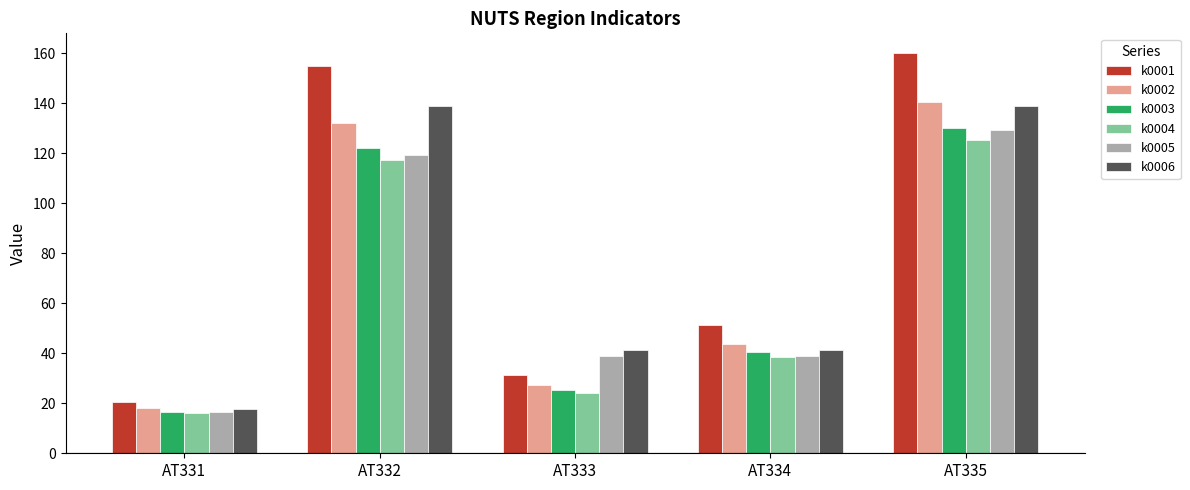

The value of k0004 at AT334 is 14.0. True or false?

False